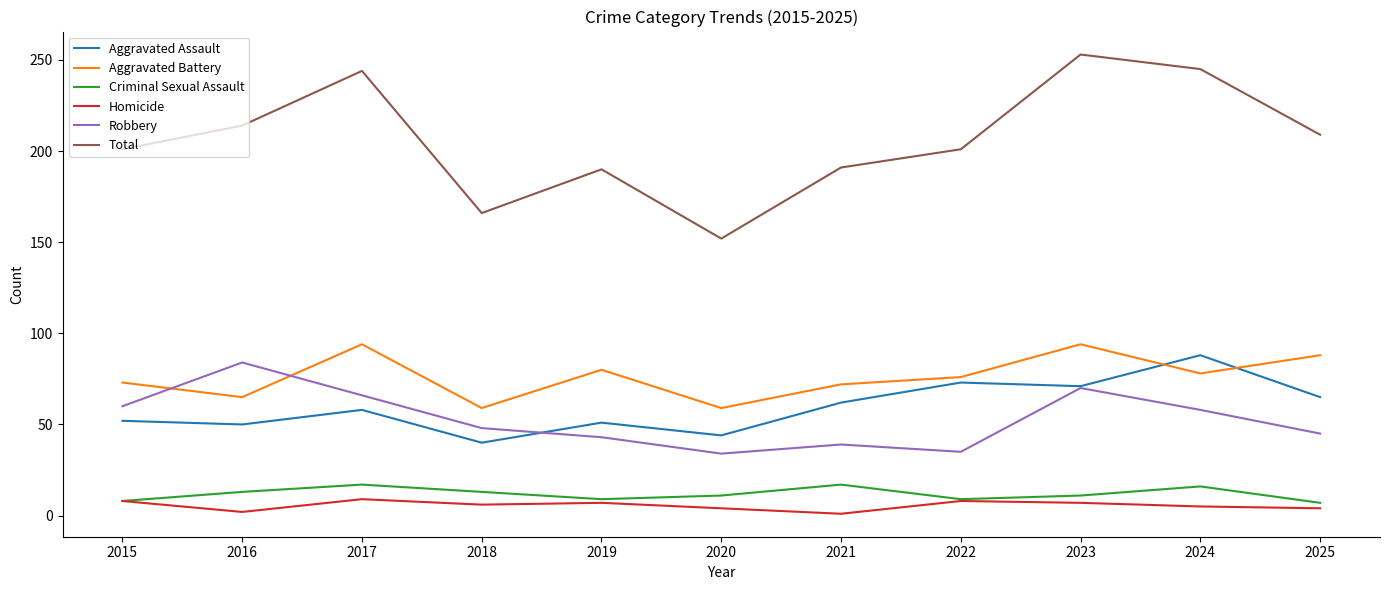

Between 2017 and 2022, which series saw the biggest shift?

Total